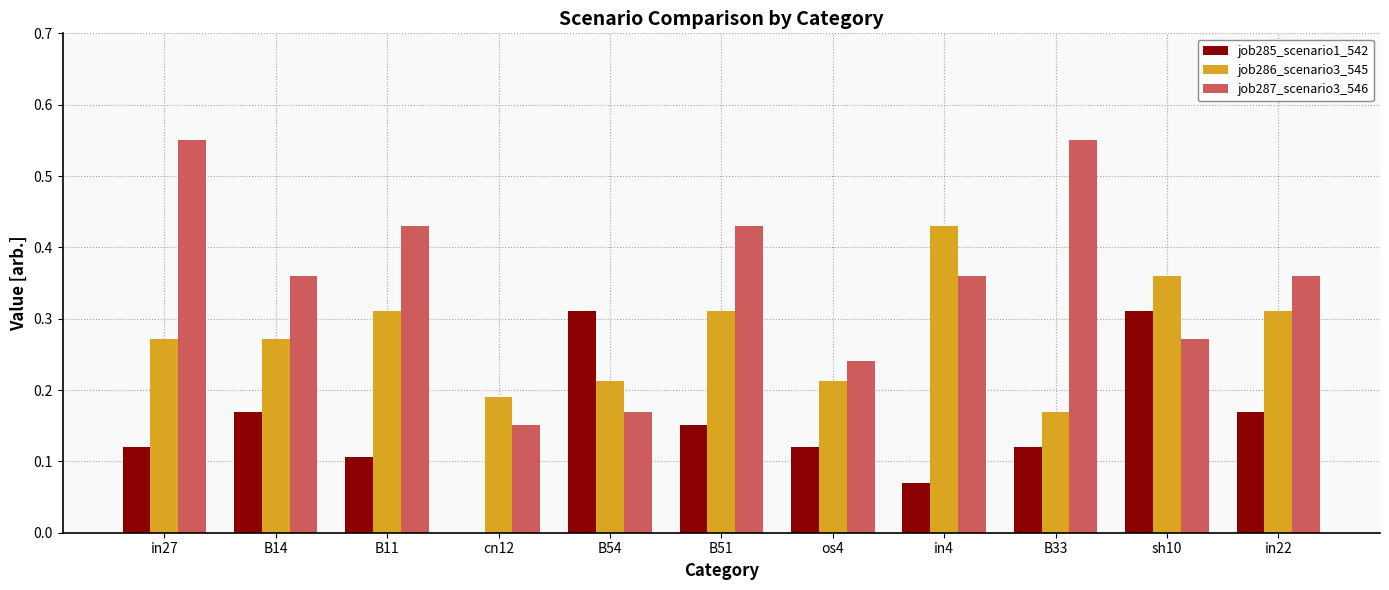

At which label does job286_scenario3_545 reach its peak?

in4